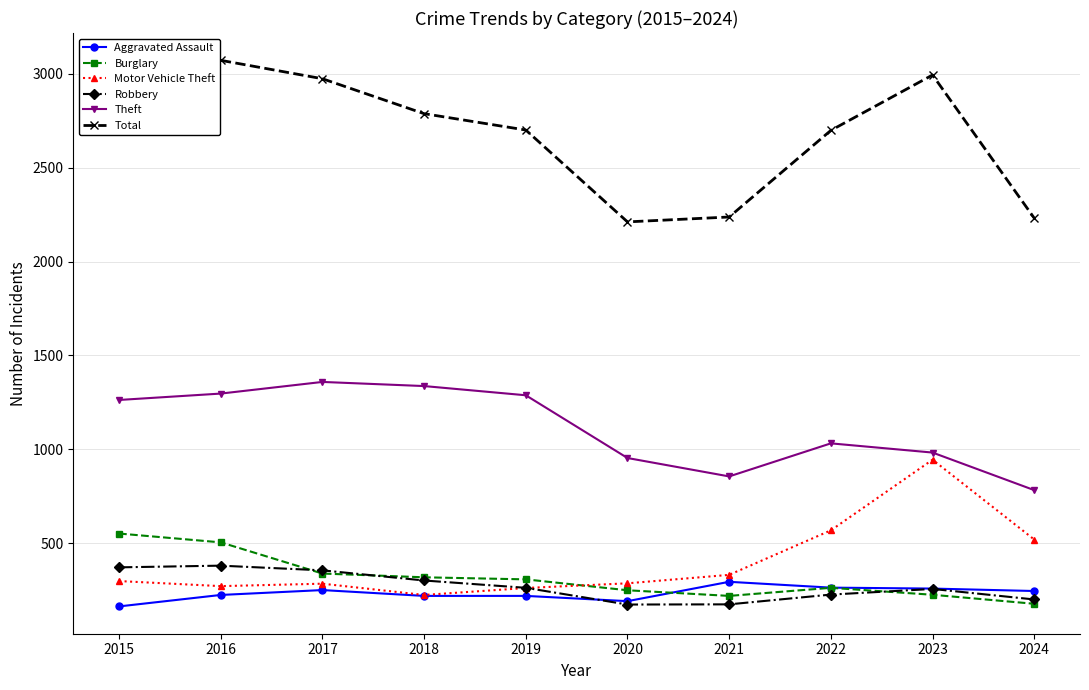

Rank the series by their maximum value, from highest to lowest.

Total, Theft, Motor Vehicle Theft, Burglary, Robbery, Aggravated Assault